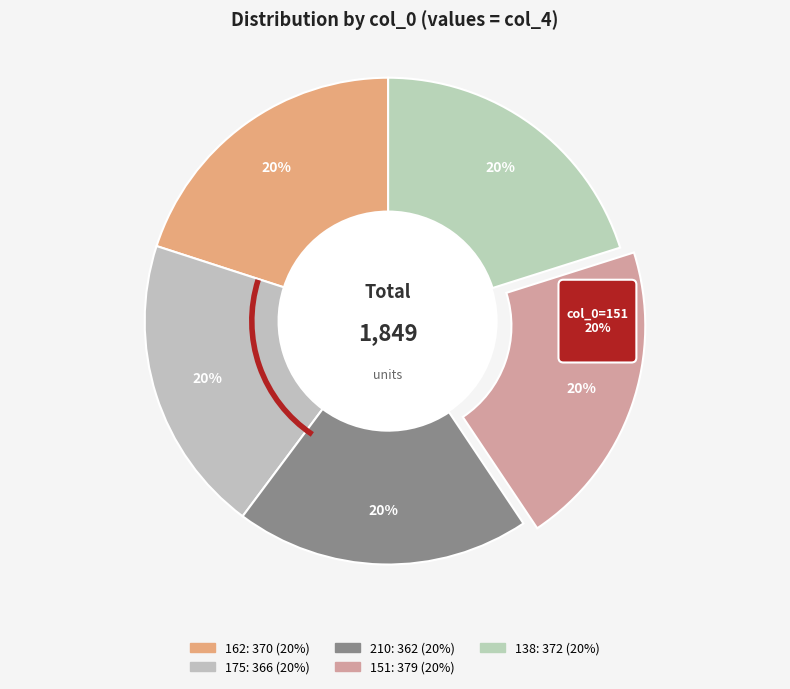

Between 210 and 138, which is larger?

138